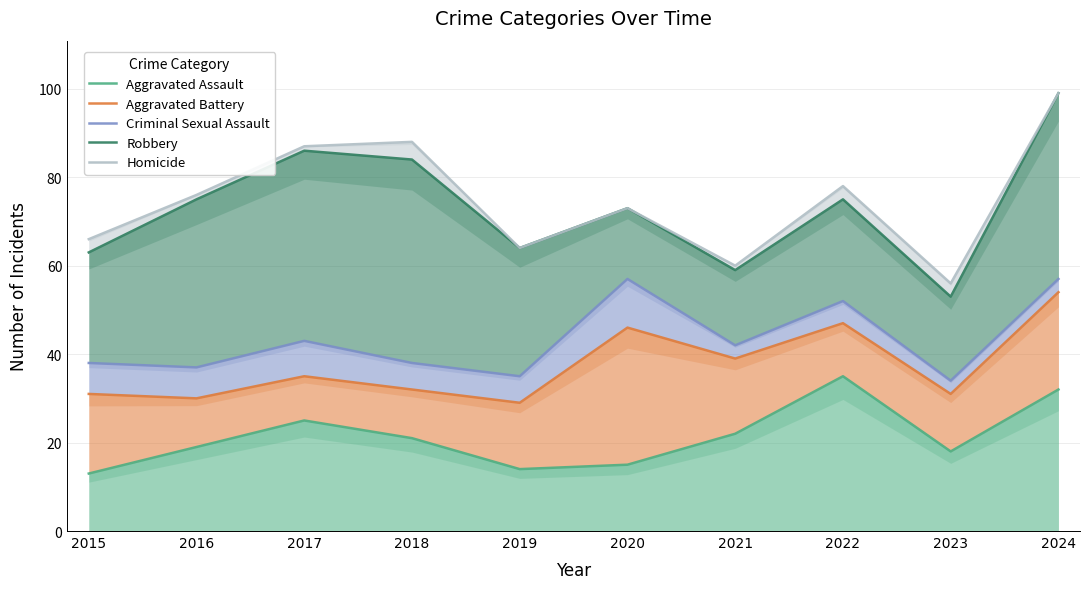

At which label does Homicide first exceed 76?

2017